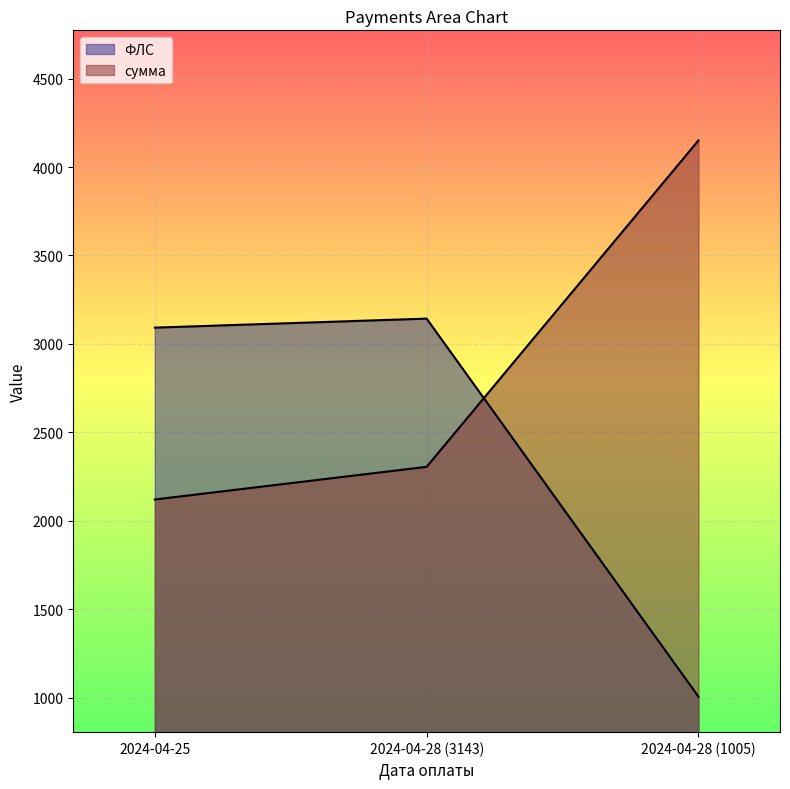

Which category has the highest value in the ФЛС series?

2024-04-28 (3143)